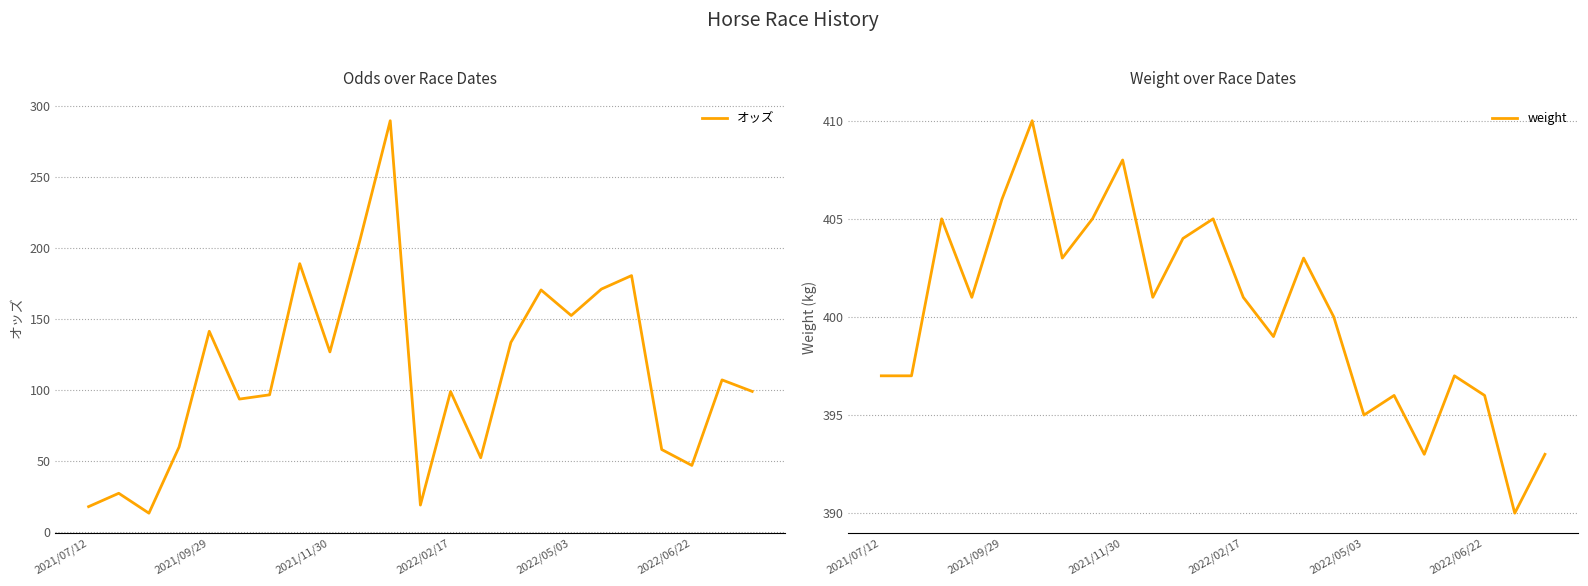

What is the maximum value for オッズ?

289.5